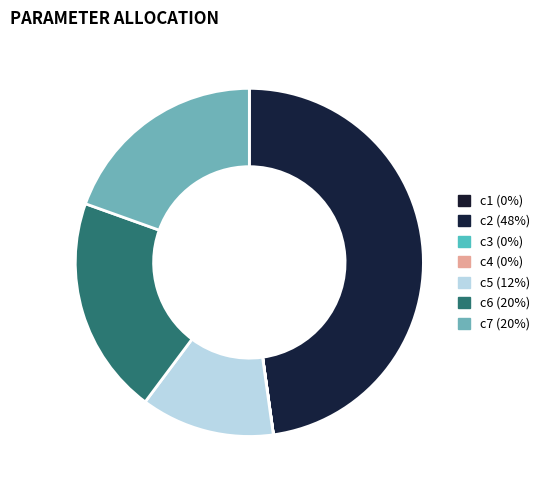

What portion of the pie excludes c1?

100.0%